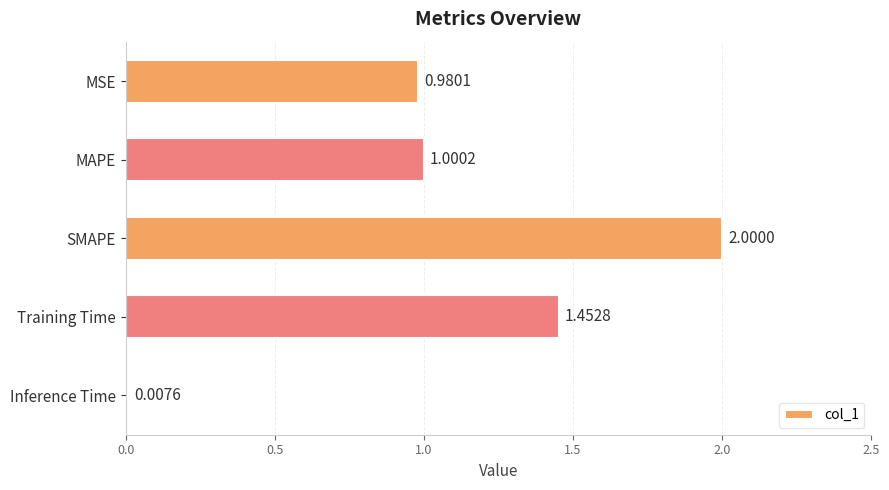

What is the average value?

1.1